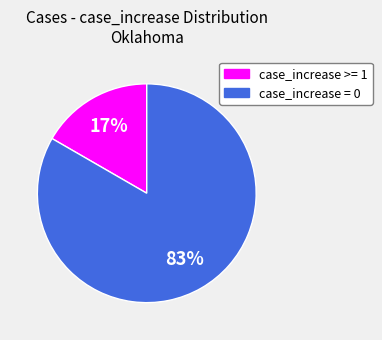

Rank the categories by value from highest to lowest.

case_increase = 0, case_increase >= 1